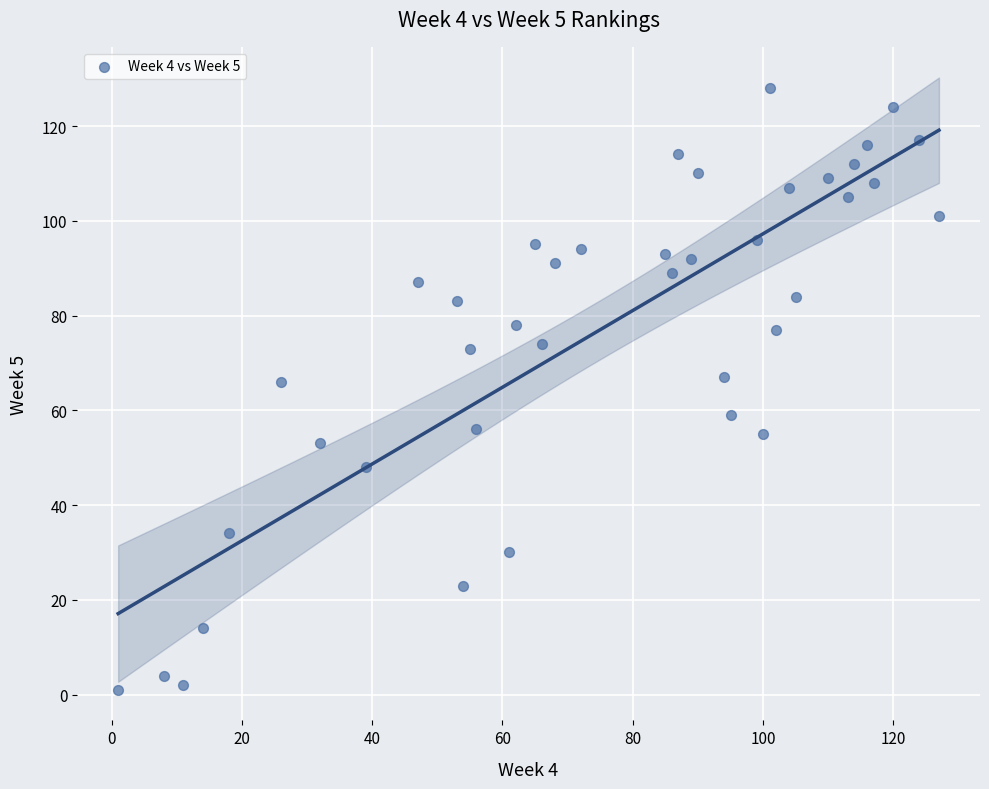

What is the range of X values (max minus min)?

126